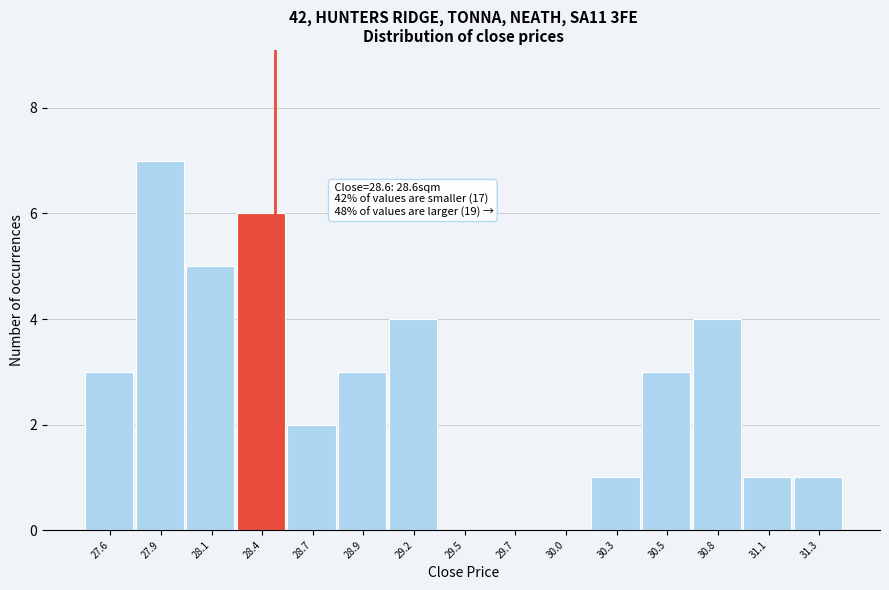

Reading left to right, what are all the values shown in this chart?

27.6=3	27.9=7	28.1=5	28.4=6	28.7=2	28.9=3	29.2=4	29.5=0	29.7=0	30.0=0	30.3=1	30.5=3	30.8=4	31.1=1	31.3=1